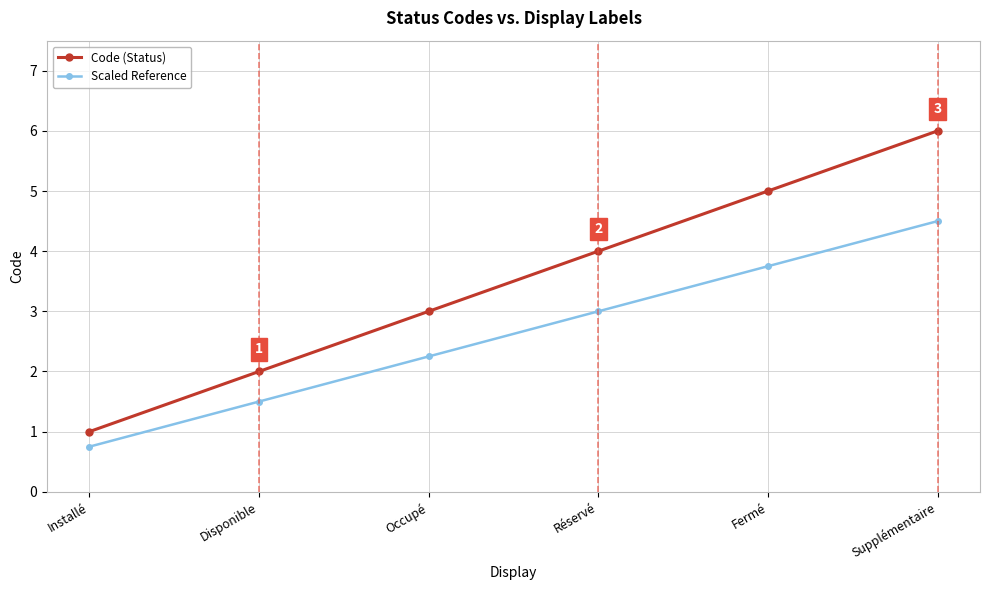

What are all the series names shown in the legend?

Code (Status), Scaled Reference